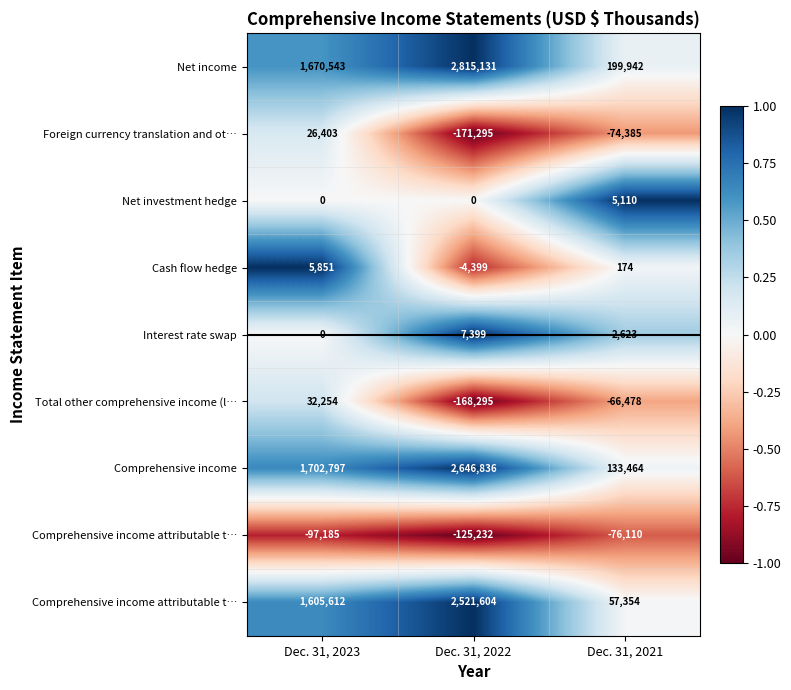

How many series are shown in this chart?

9